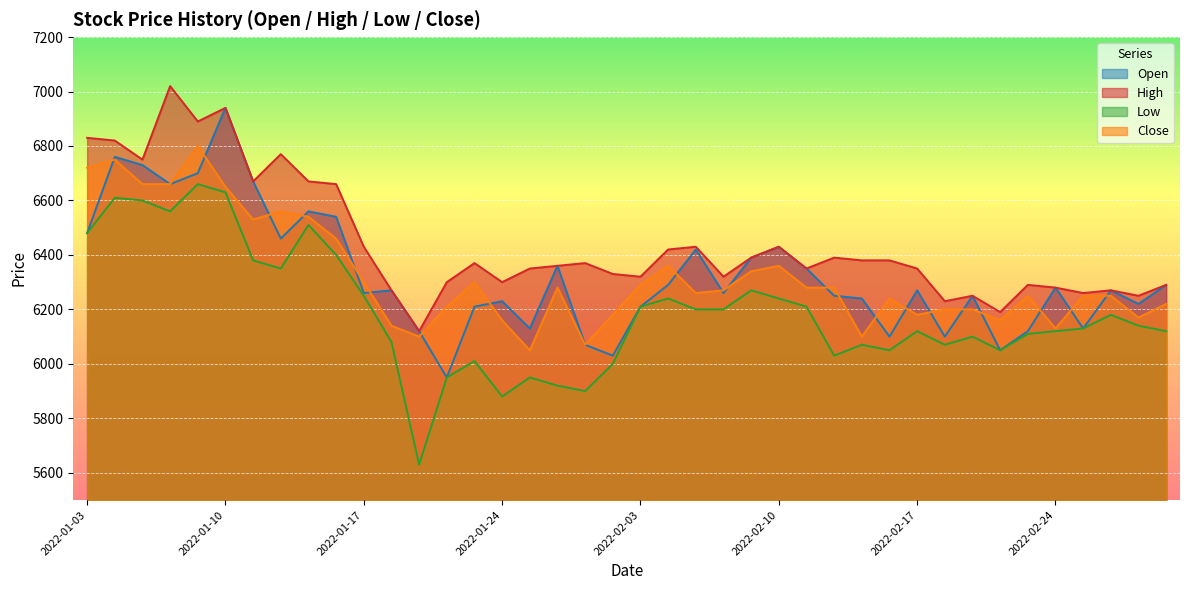

At which category does Open reach its first local peak?

2022-01-04